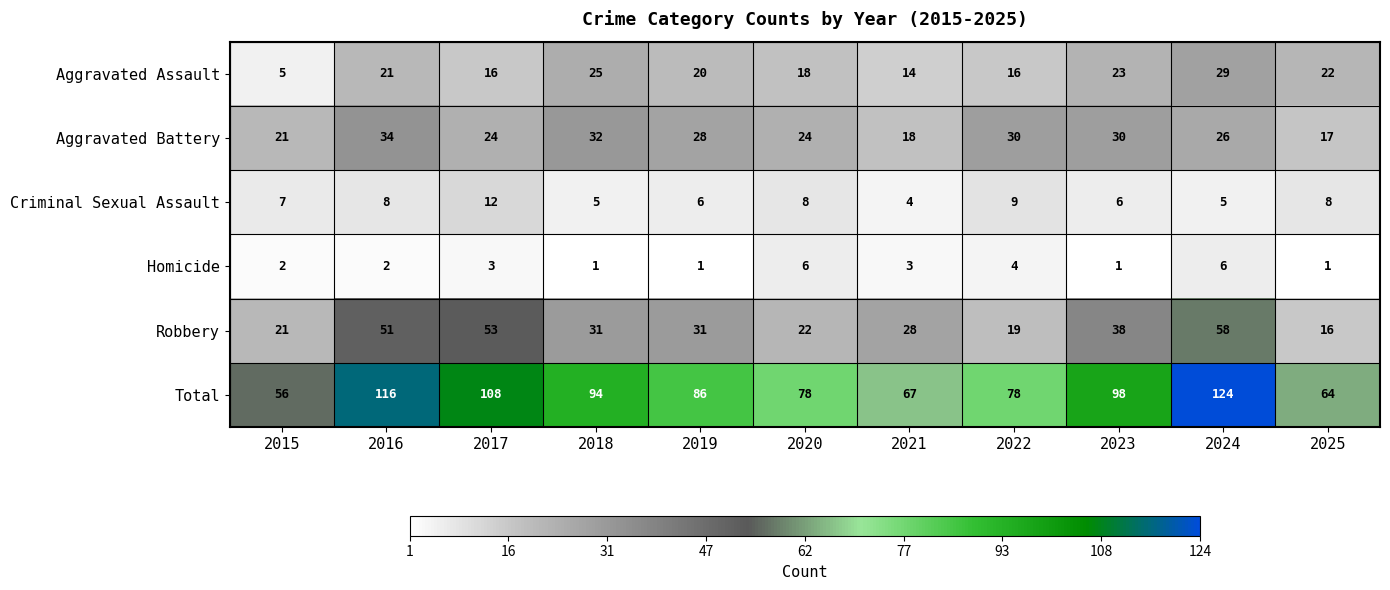

How many series are shown in this chart?

6